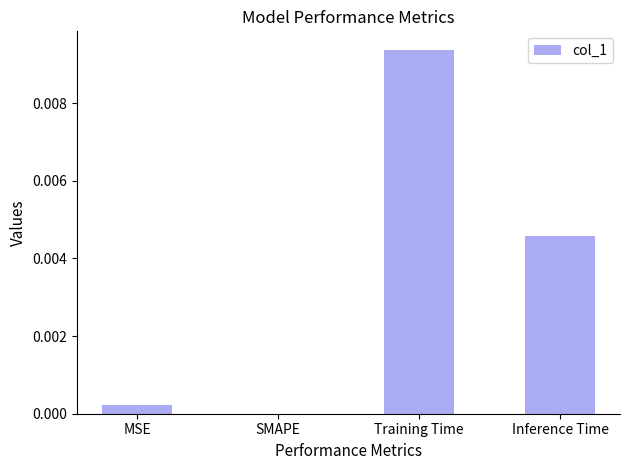

Between SMAPE and MSE, which is larger?

MSE